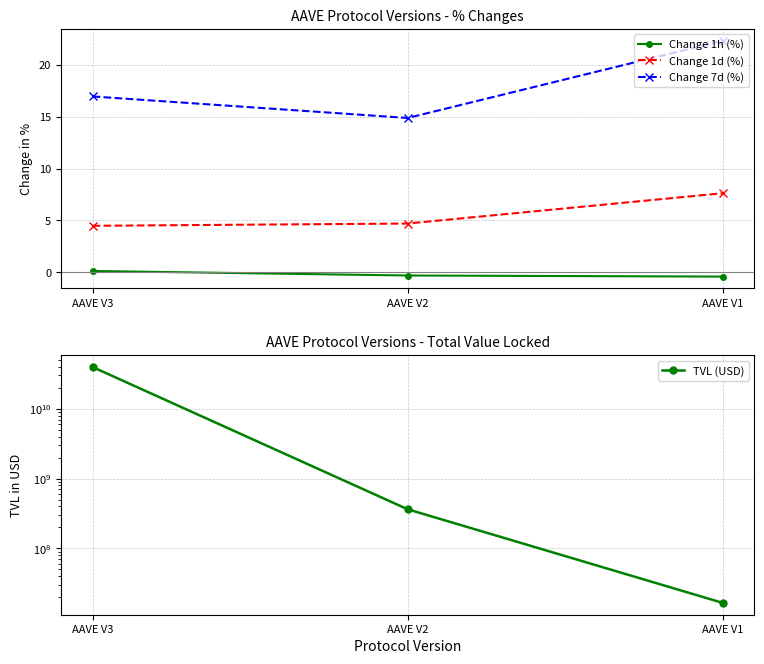

At how many categories does at least one series exceed 3386840003?

1